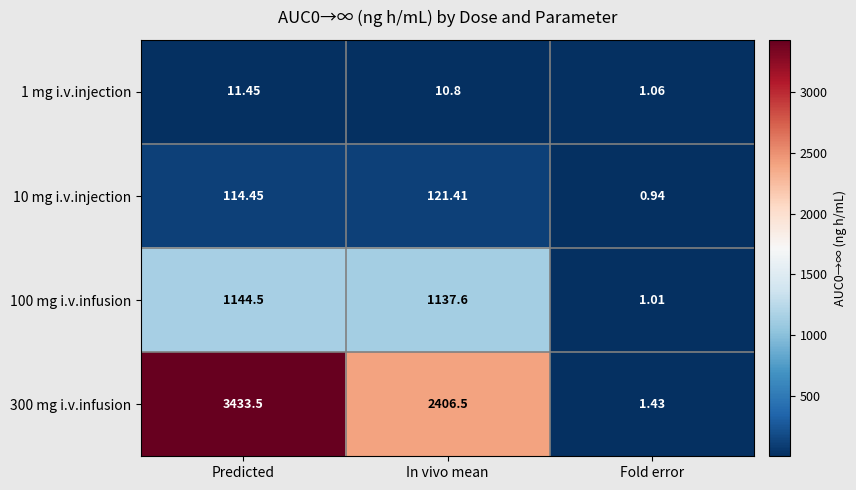

Which category has the lowest value in the 100 mg i.v.infusion series?

Fold error